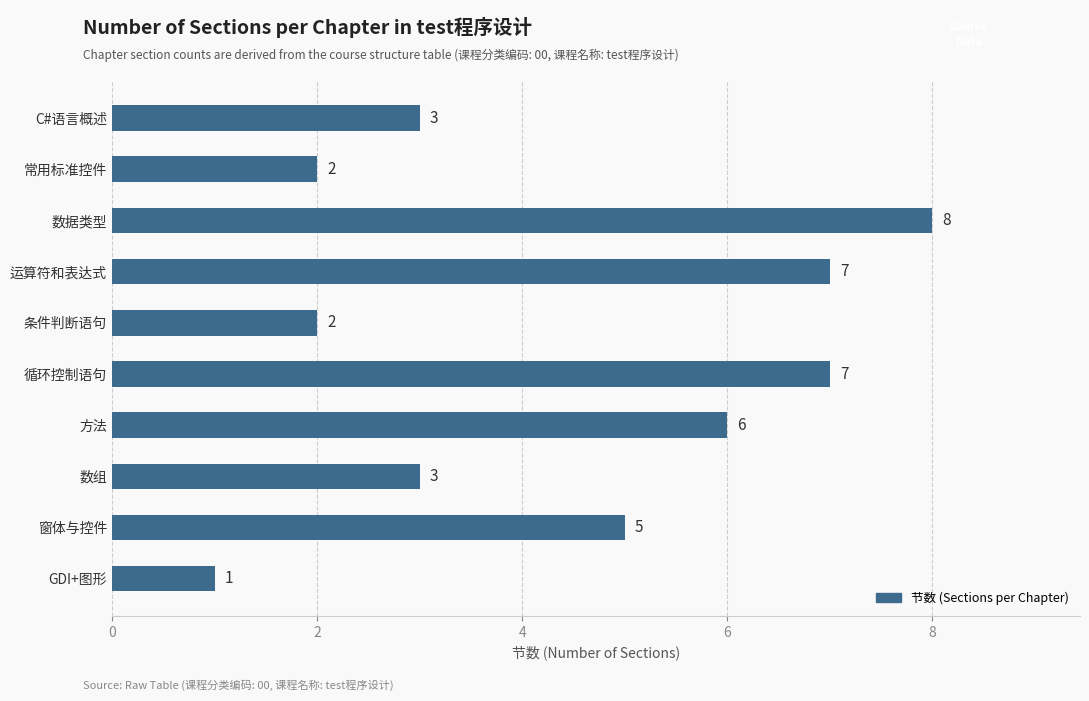

Count the values in the range 2 to 7.

8